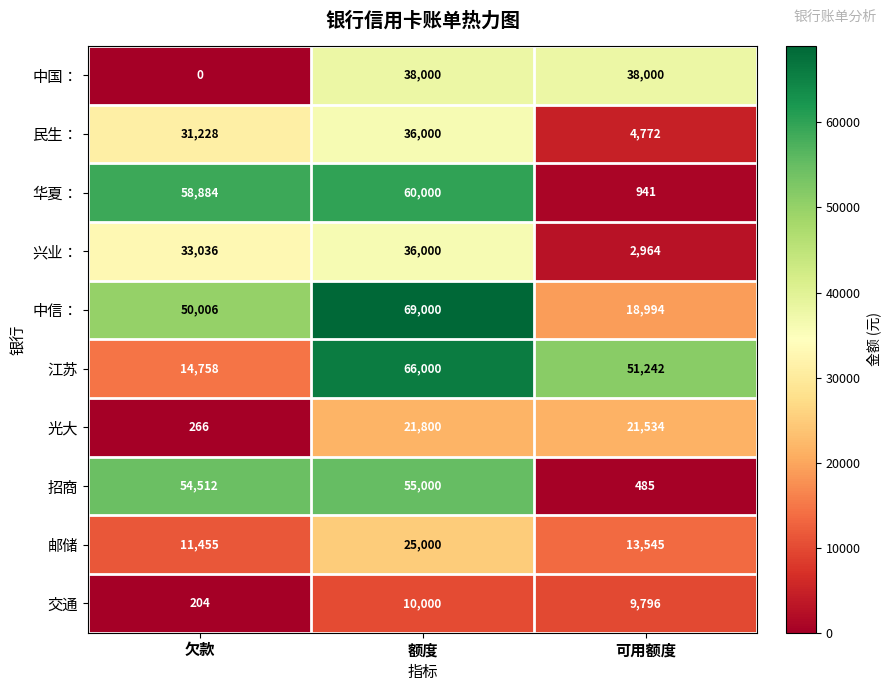

The value of 华夏： at 欠款 is 58884. True or false?

True